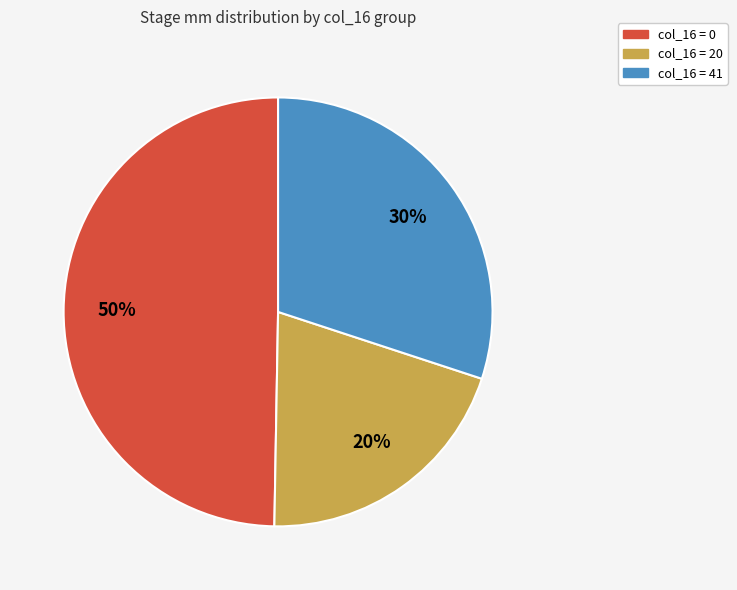

To the nearest percent, what is the average slice percentage?

33%